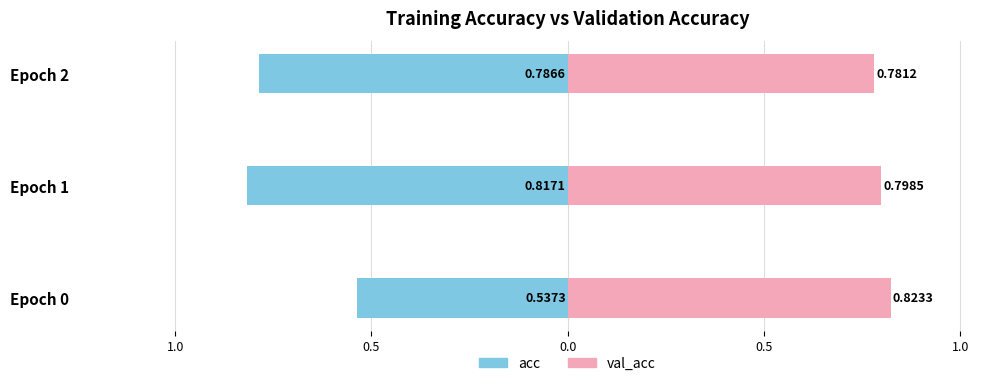

Which series has the largest range (max minus min)?

acc